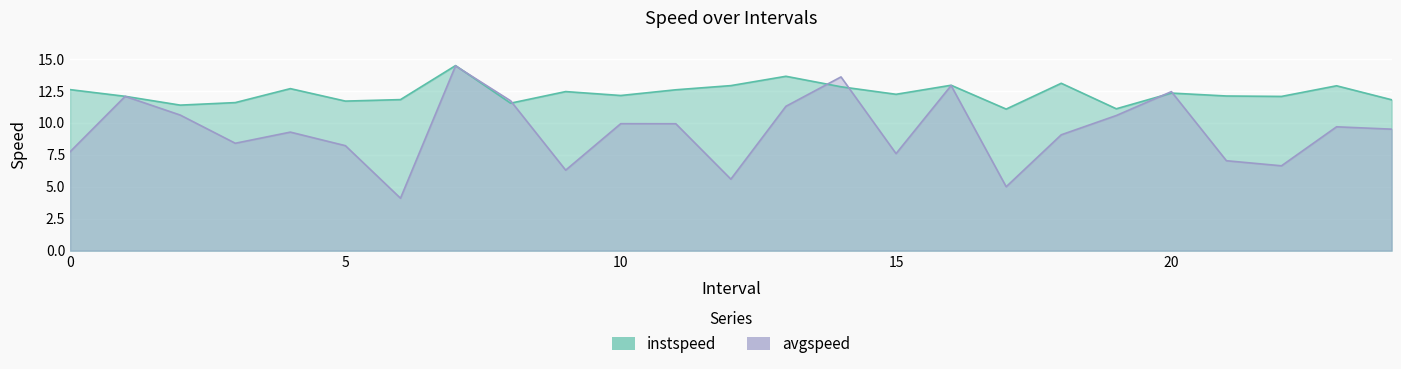

Does the chart display data point markers on the line(s)?

No